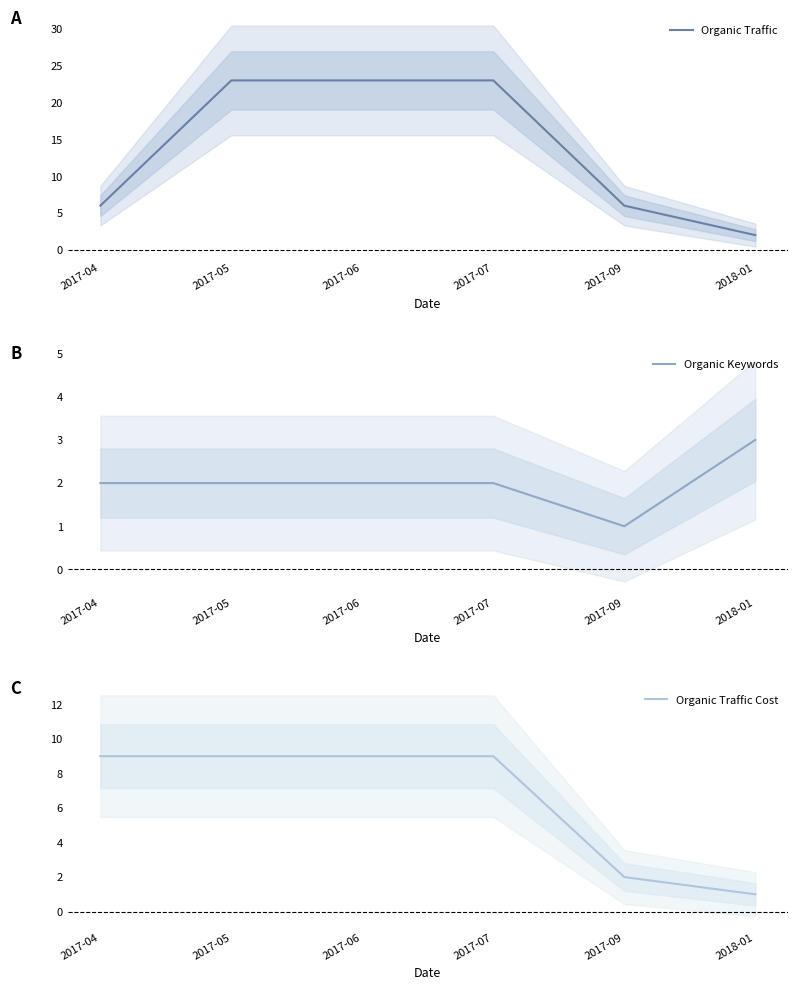

How many Organic Traffic values are between 6 and 23?

5